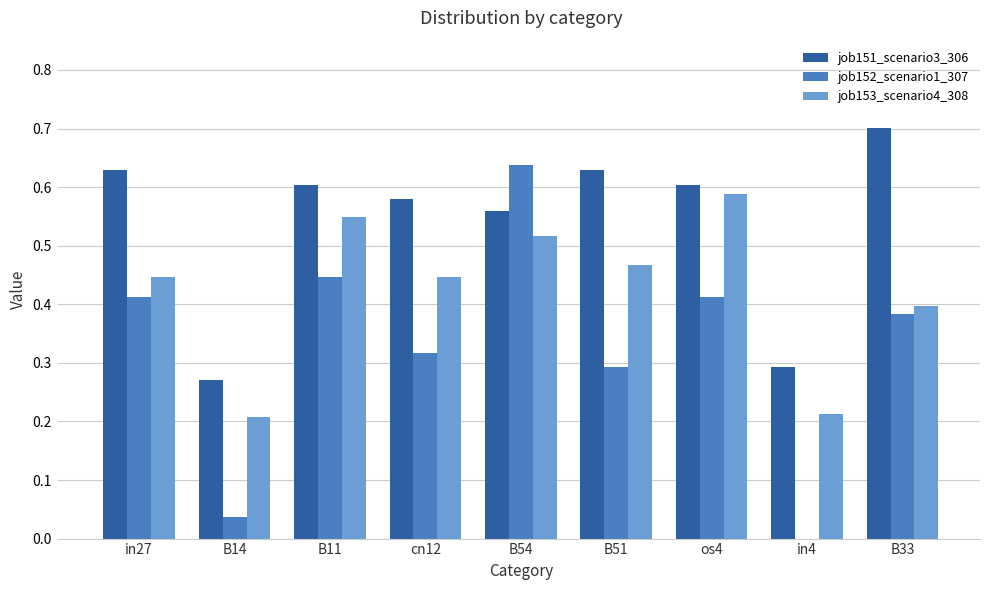

The job153_scenario4_308 series shows 0.4 at in27. True or false?

True